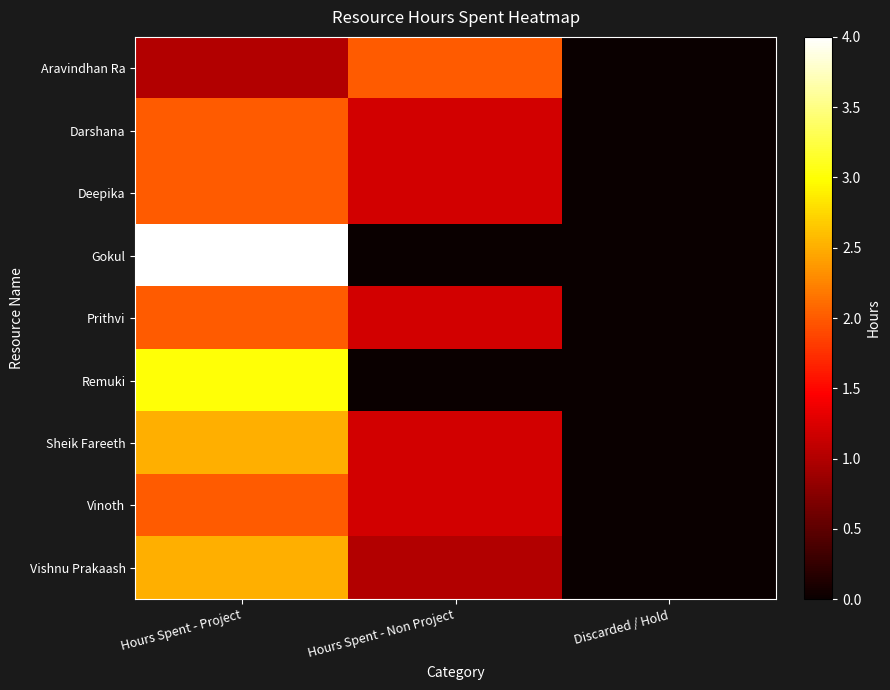

What is the total value across all series at Hours Spent - Non Project?

9.0